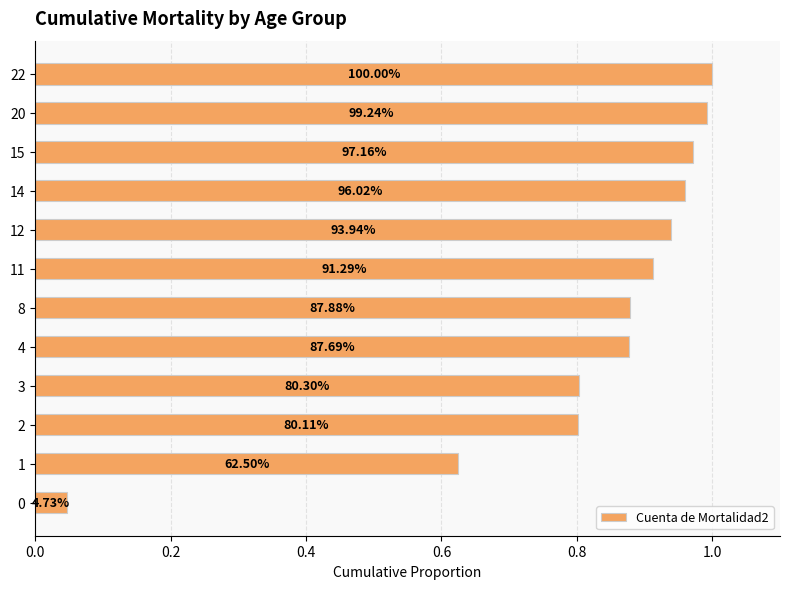

What is the average value?

0.8